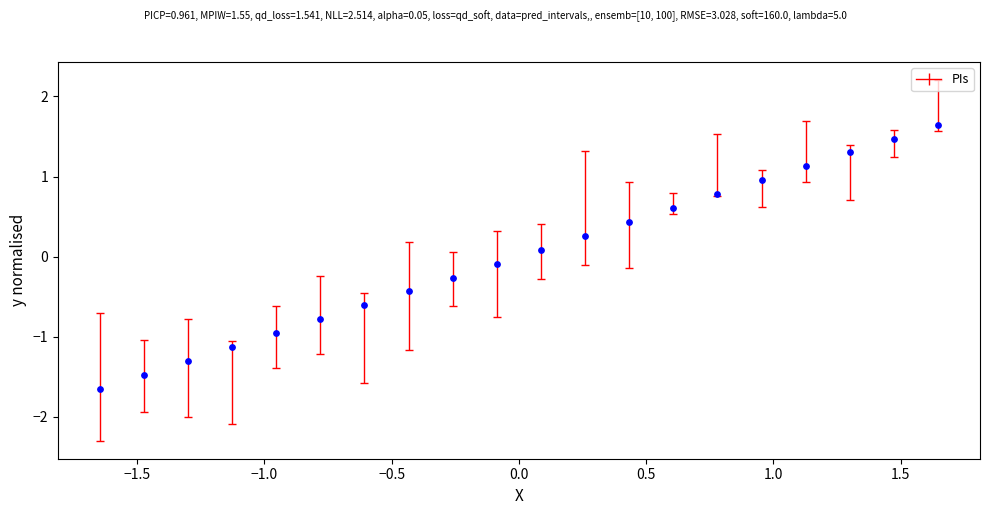

What is the range of Y values (max minus min)?

3.3